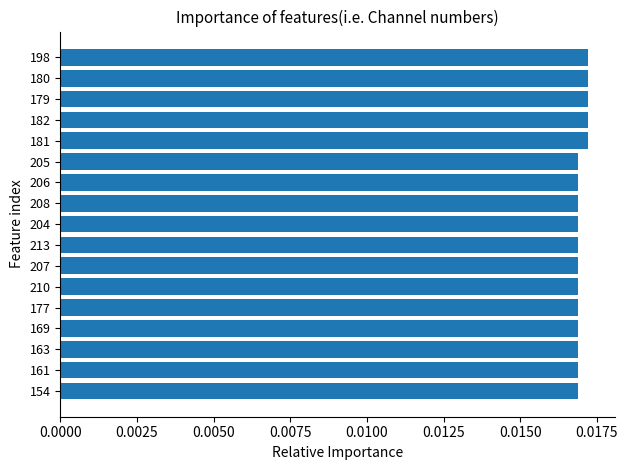

How many values are between 0 and 1?

17